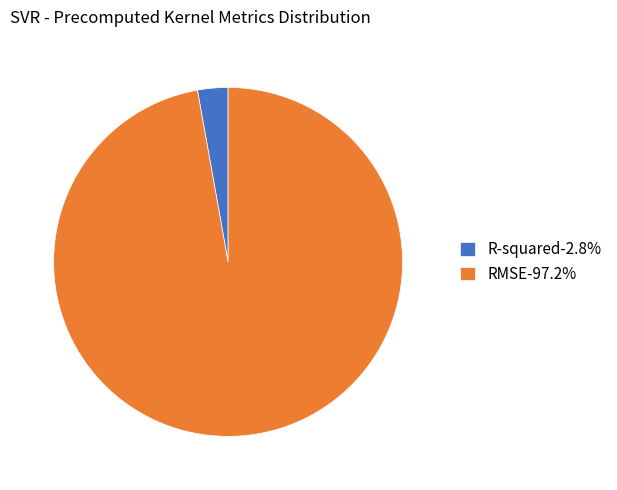

Does RMSE account for over 50% of the chart?

Yes